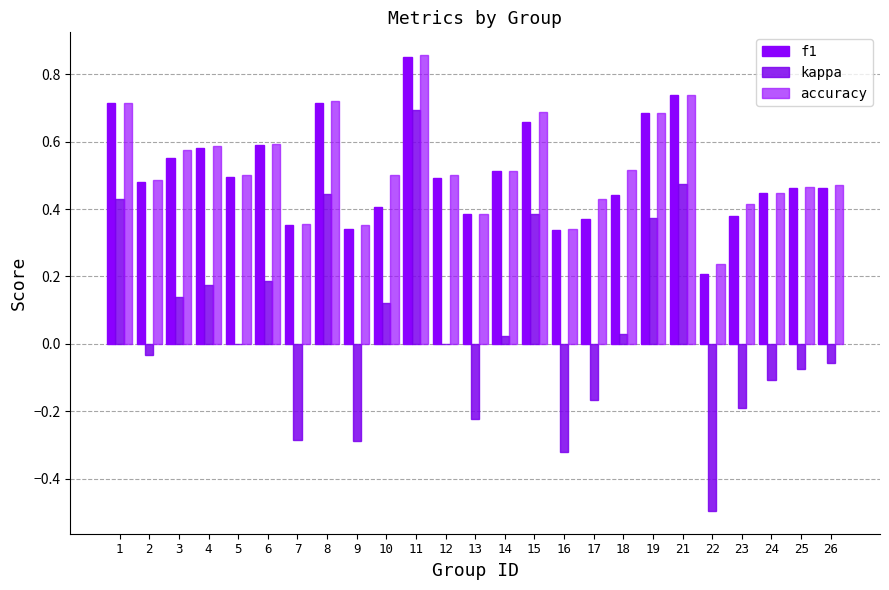

What is the difference between the accuracy values at 25 and 3?

0.1